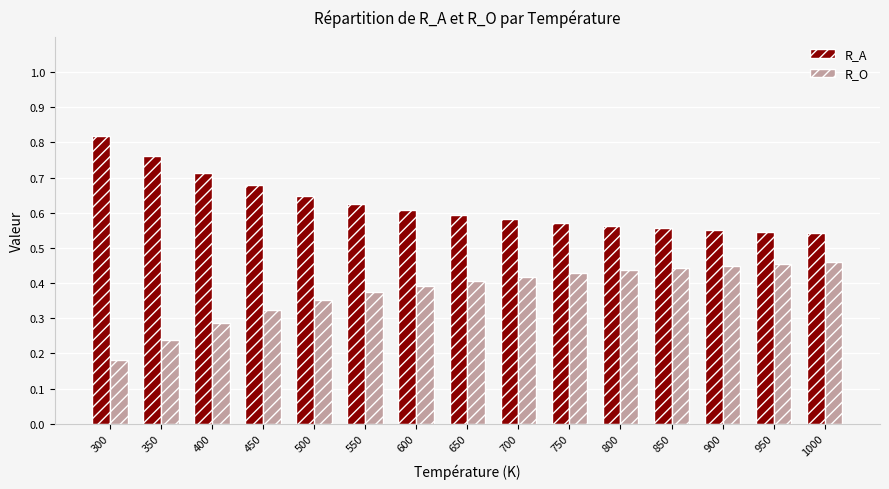

What is the total value across all series at 750?

1.0